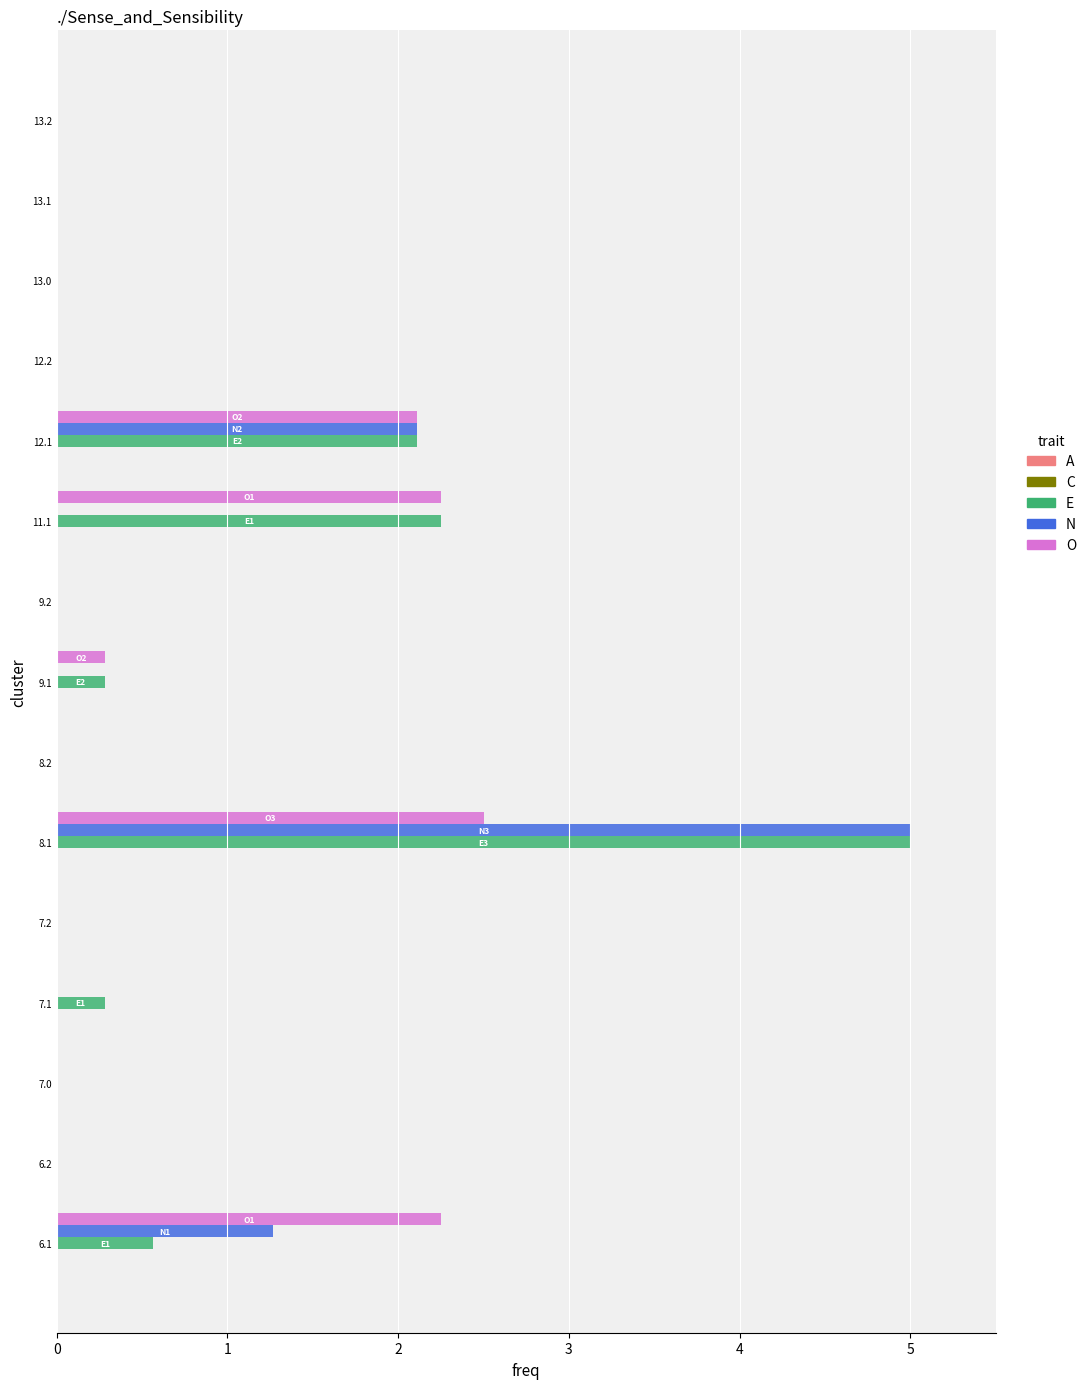

What is the highest value of the O series?

2.5